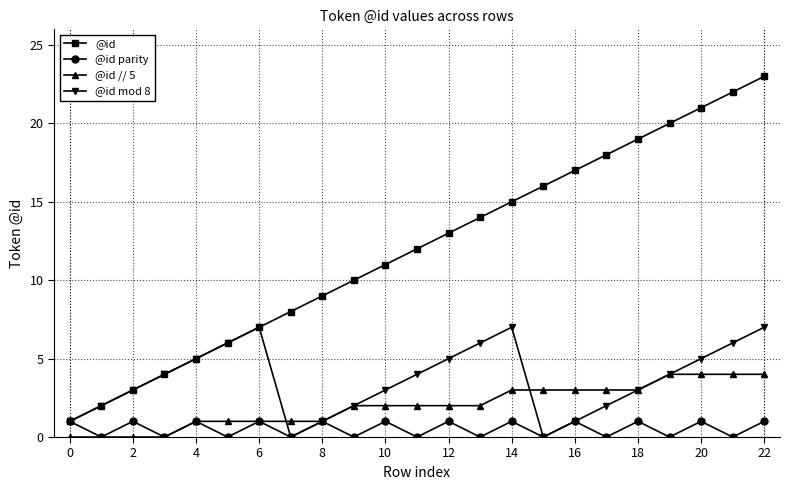

True or false: @id parity has more than 2 points higher than both neighbors.

True